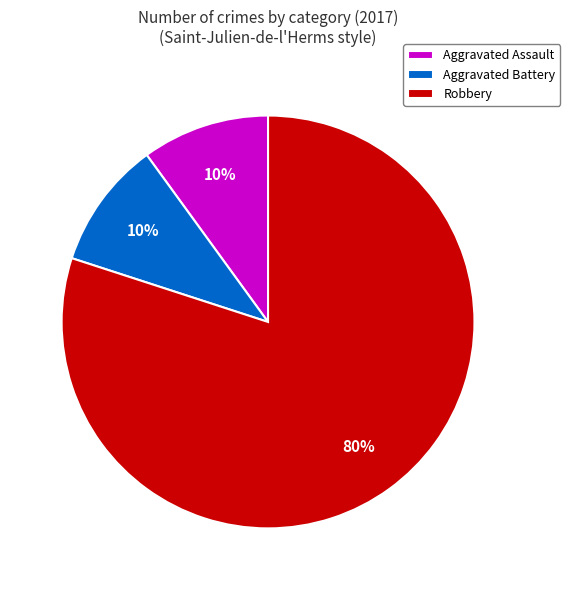

Is there a majority slice in this chart?

Yes